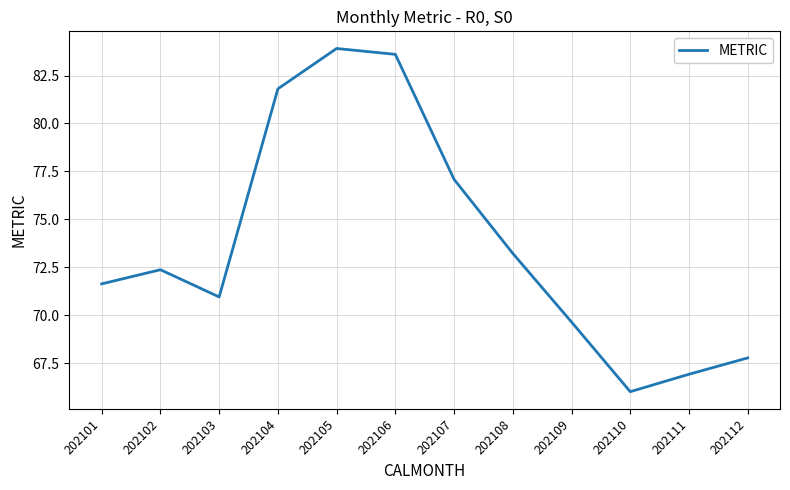

What is the difference between the second highest and second lowest values?

16.7